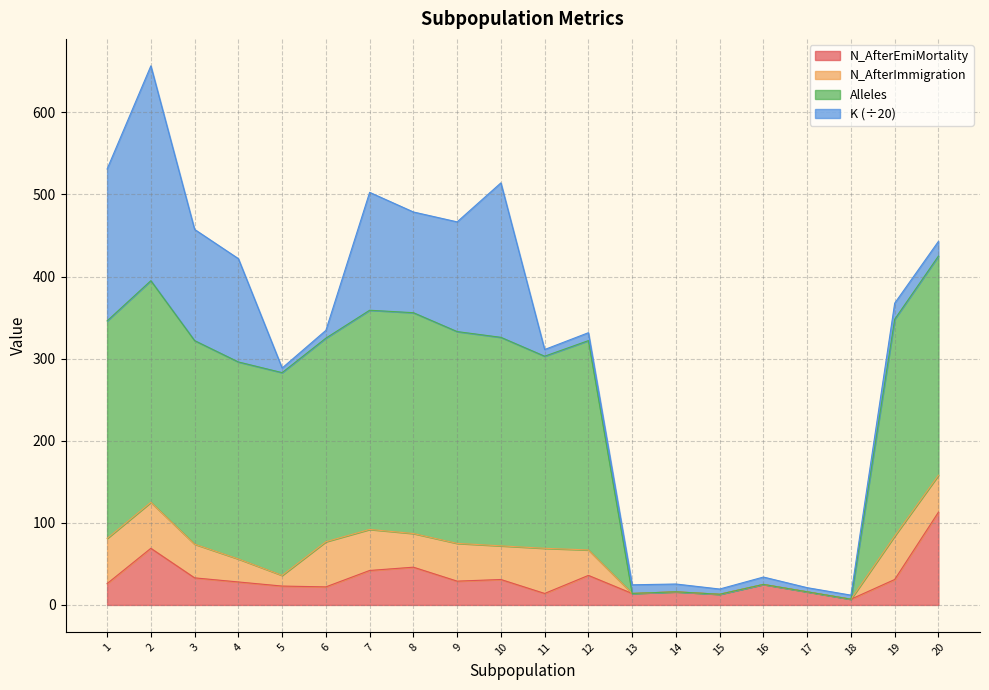

What is the value of the N_AfterEmiMortality point at the 19th from the left?

31